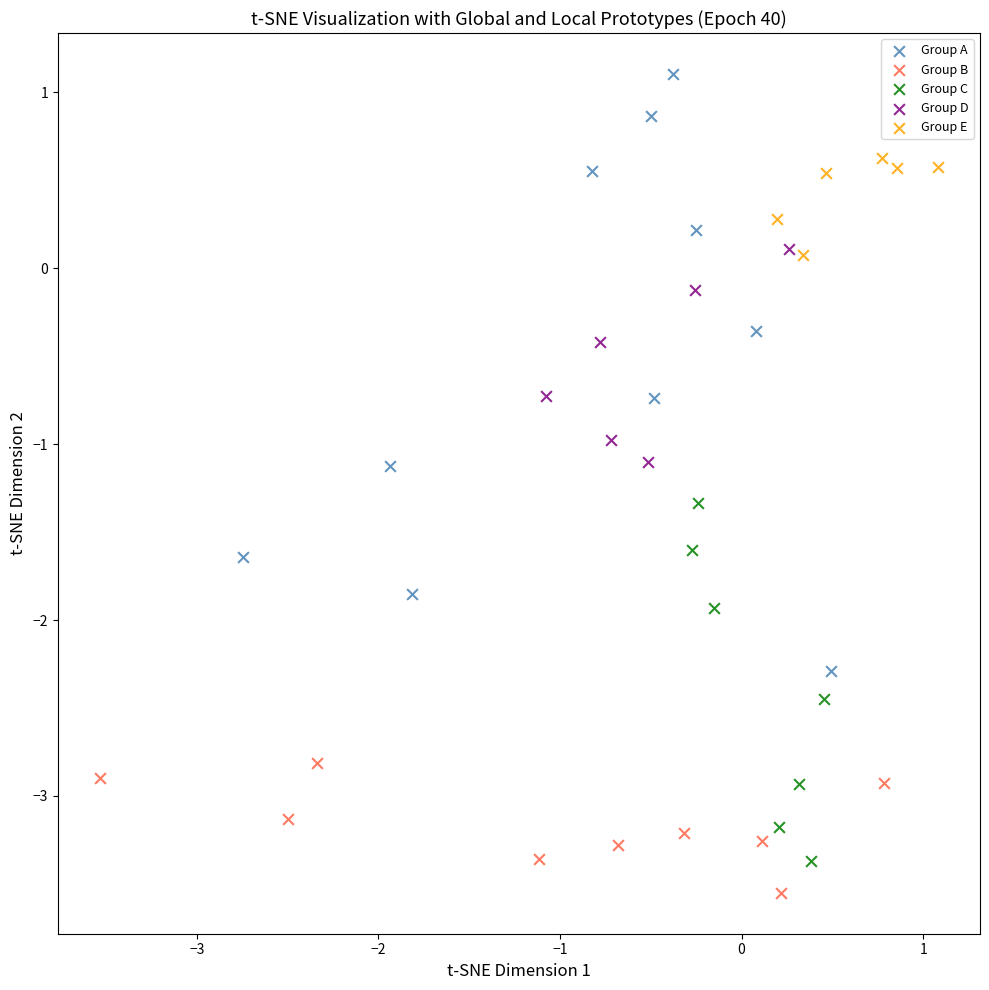

Which series has the largest Y range (max minus min)?

Group A